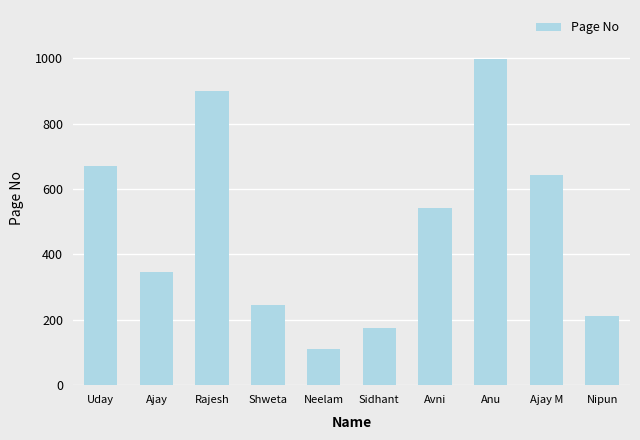

What is the ratio of the value at Sidhant to the value at Anu?

0.2